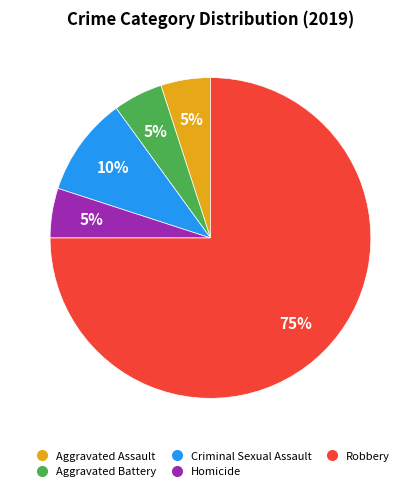

What percentage is the Aggravated Battery slice, to the nearest percent?

5%